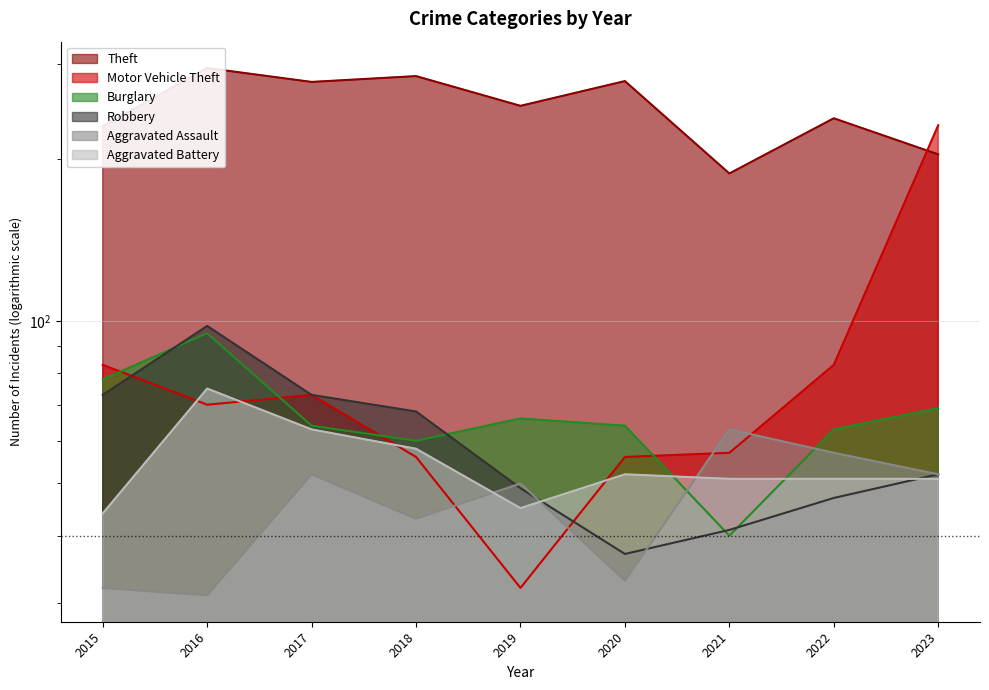

What is the difference between the highest and lowest values at 2021?

148